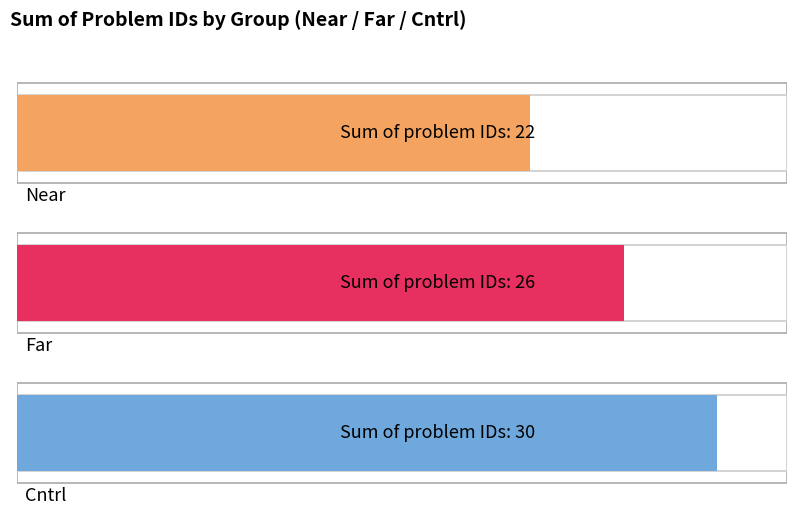

Is it true that Cntrl equals 3 at 3?

False